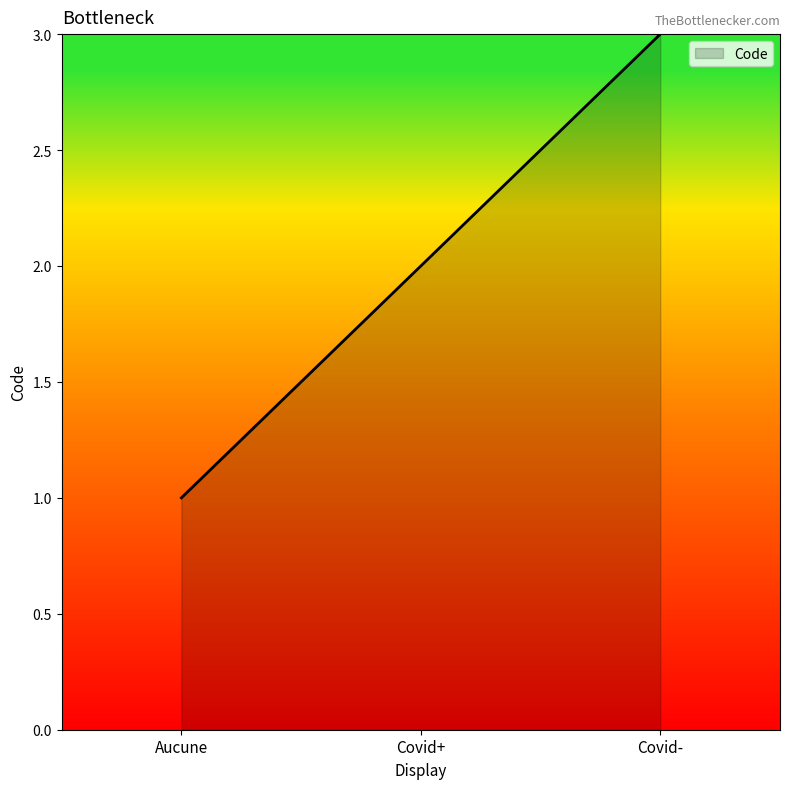

What is the sum of all values?

6